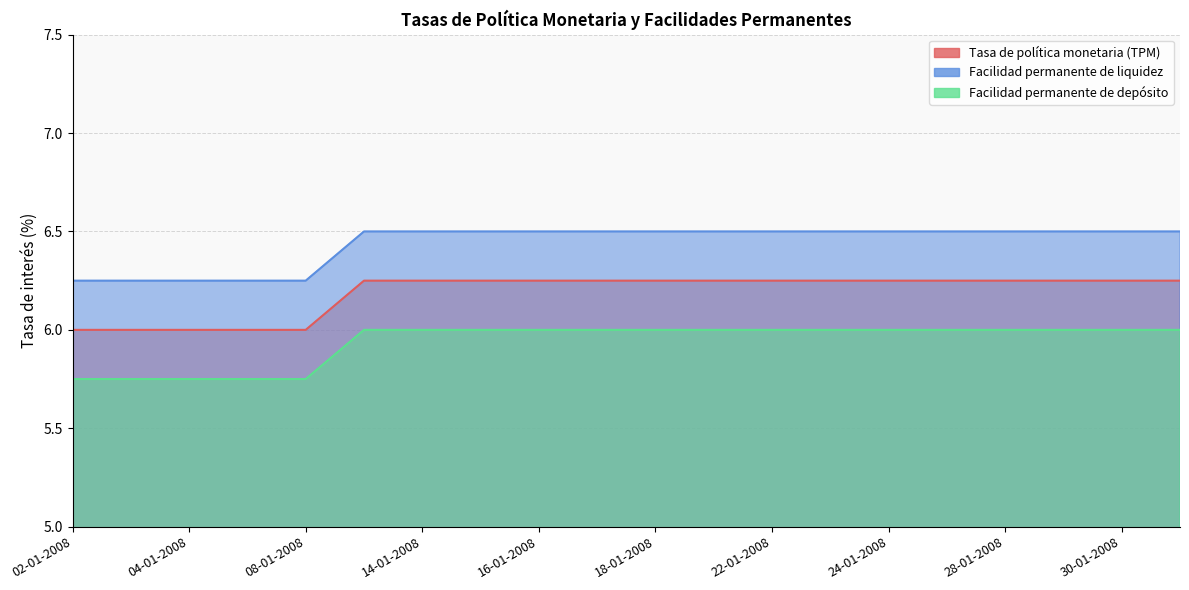

Is it true that Facilidad permanente de liquidez equals 10.8 at 07-01-2008?

False